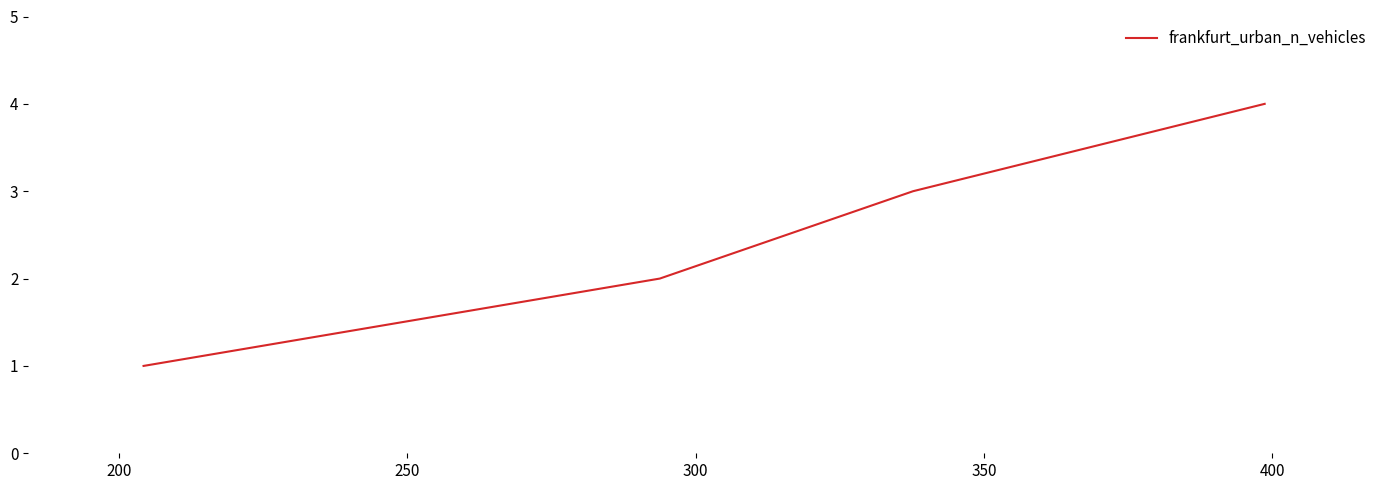

Count the number of data series in this chart.

1